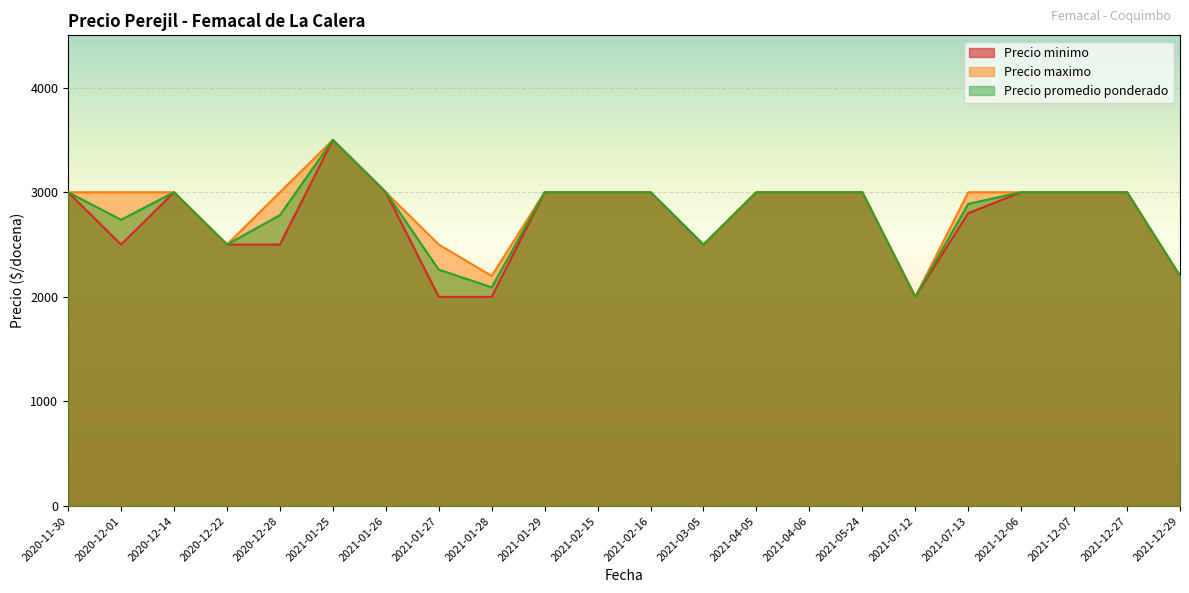

What is the difference between the maximum and minimum values in the Precio promedio ponderado series?

1500